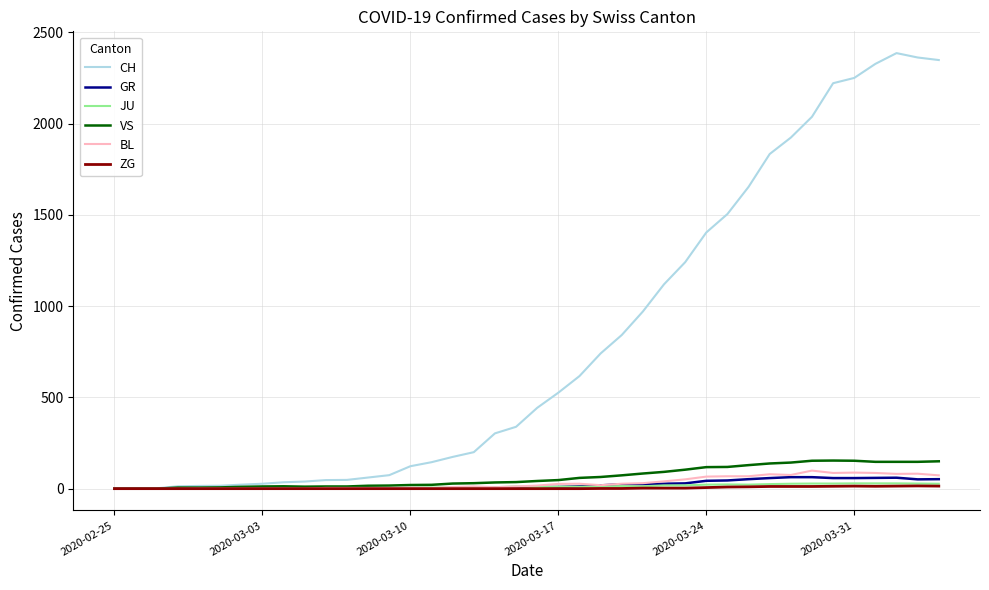

Does the chart have visible grid lines?

Yes